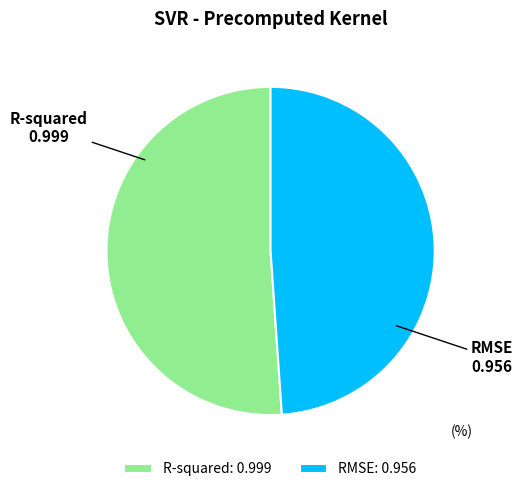

Is it true that RMSE is 40% of the pie?

False